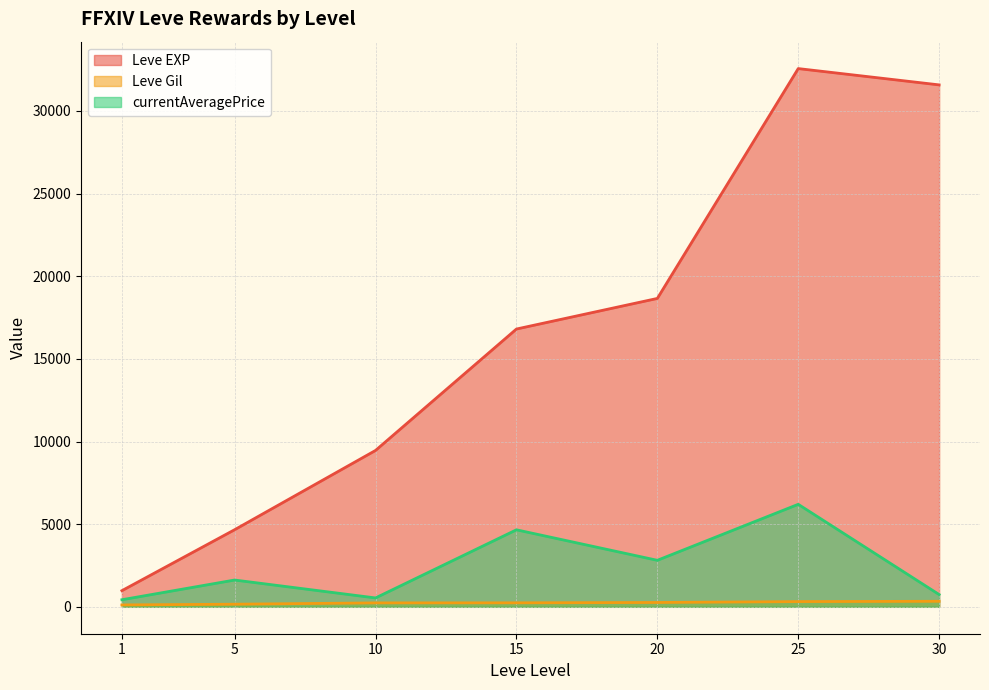

Does the chart display data point markers on the line(s)?

No